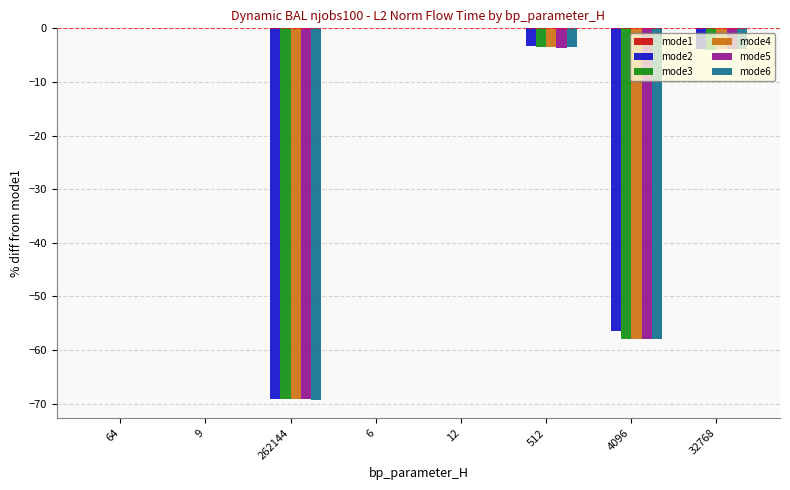

What is the total value across all series at 262144?

-346.2